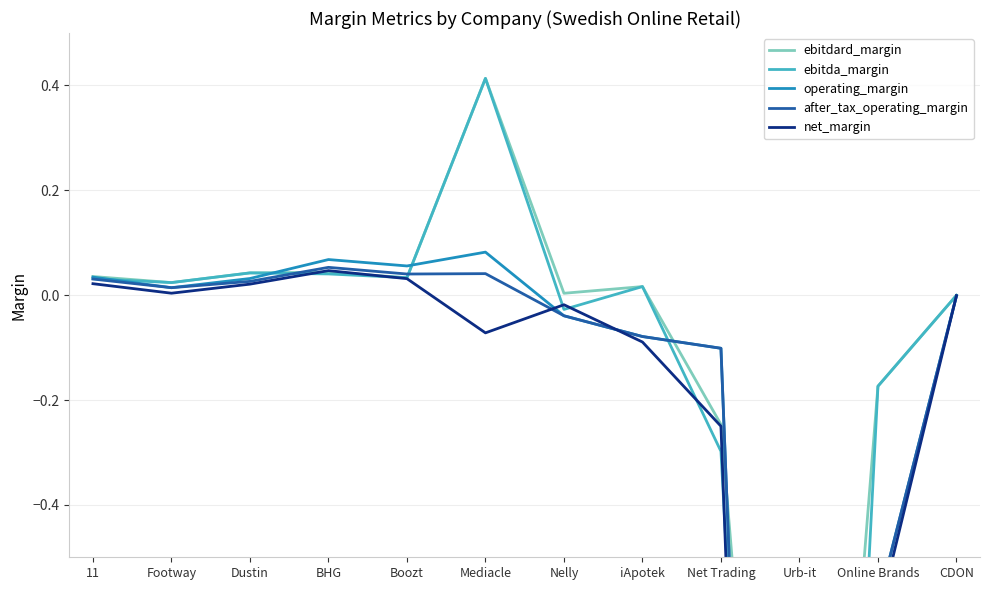

Which series changed the most between Dustin and Net Trading?

ebitda_margin